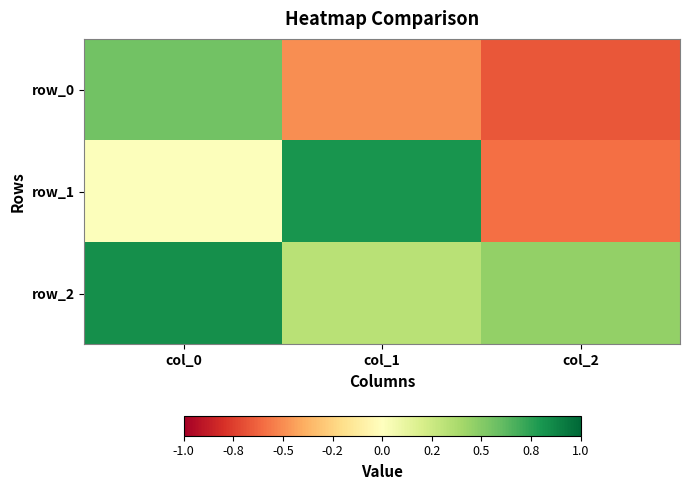

Count the number of data series in this chart.

3